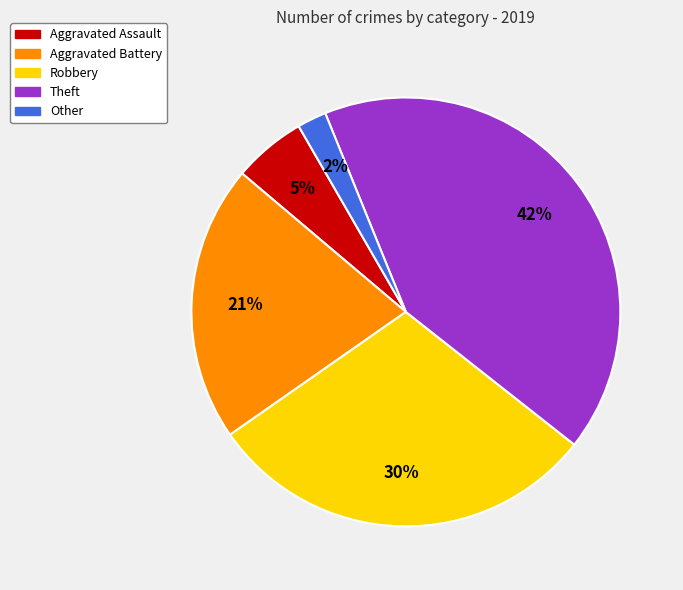

How many segments does this pie chart have?

5